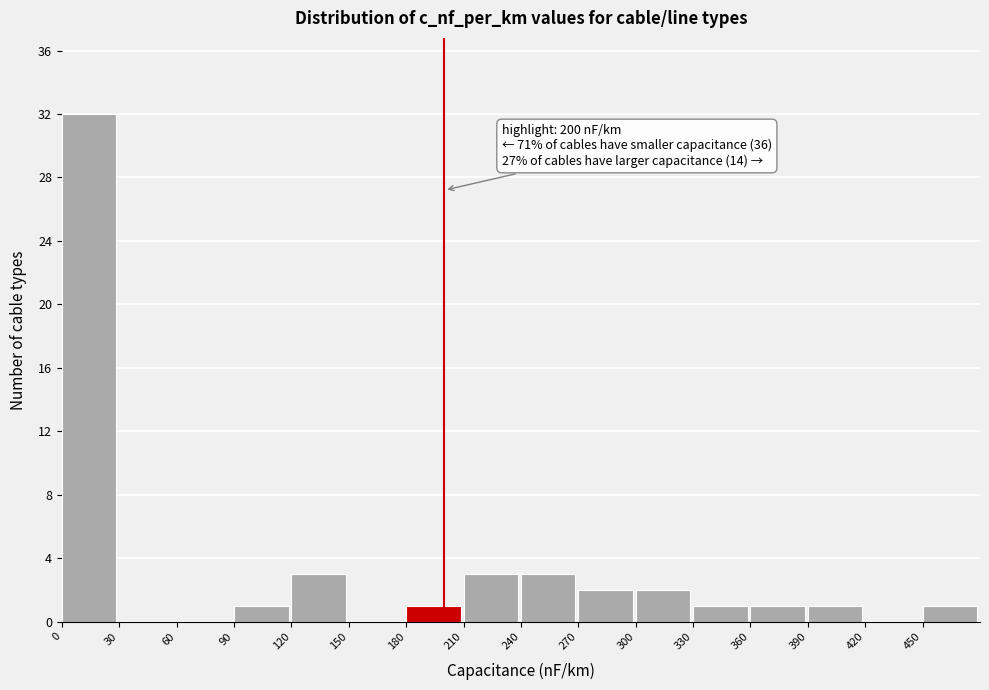

Over which range of the x-axis is the bar tallest?

0 to 30